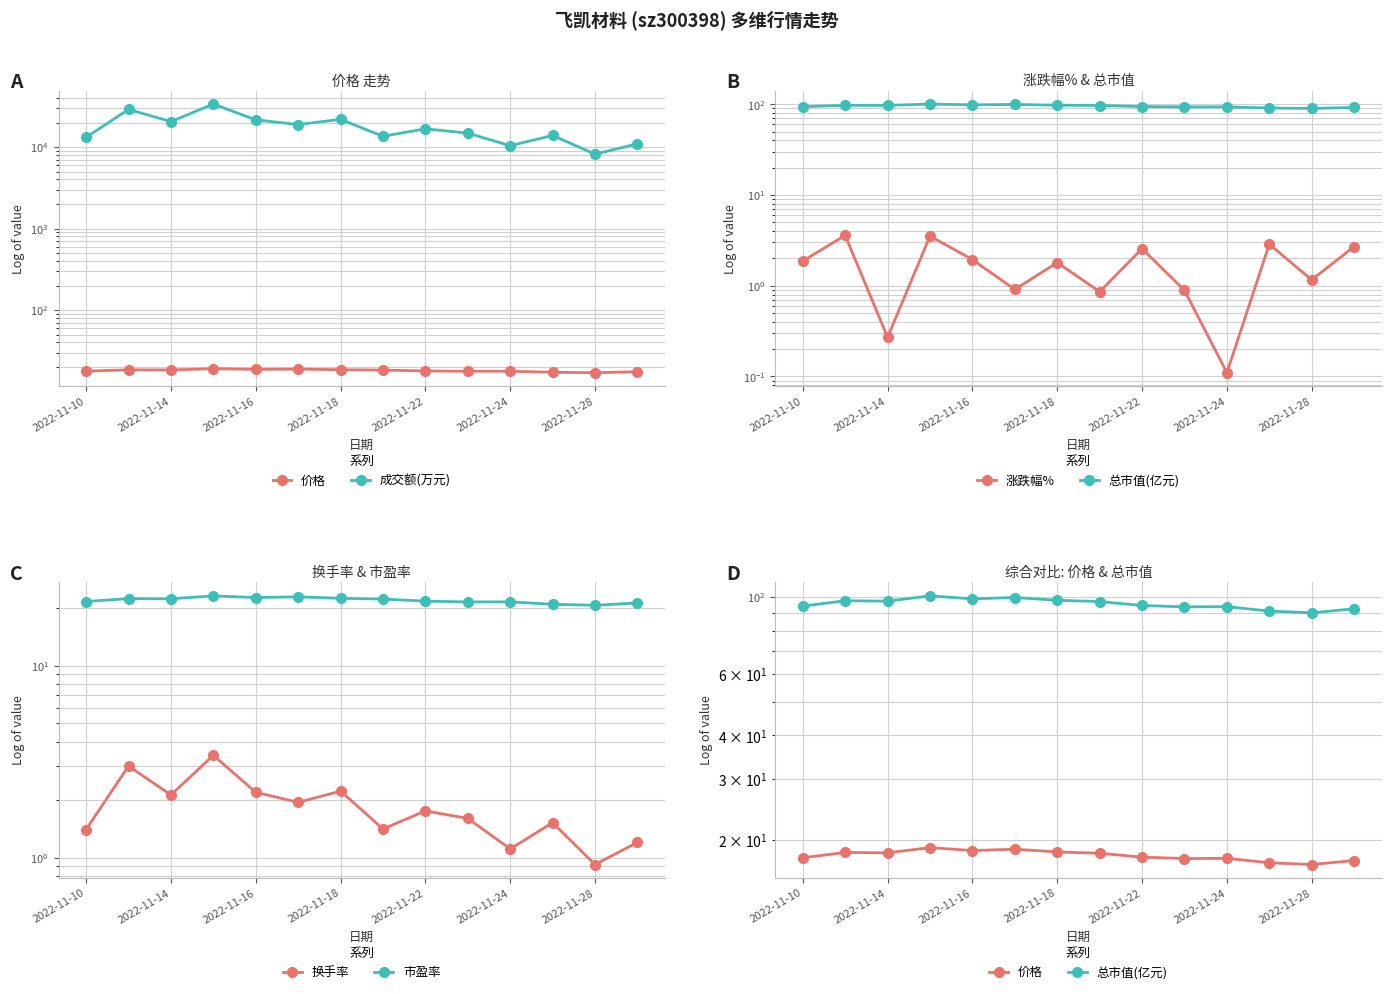

What is the maximum value for 涨跌幅%?

3.6